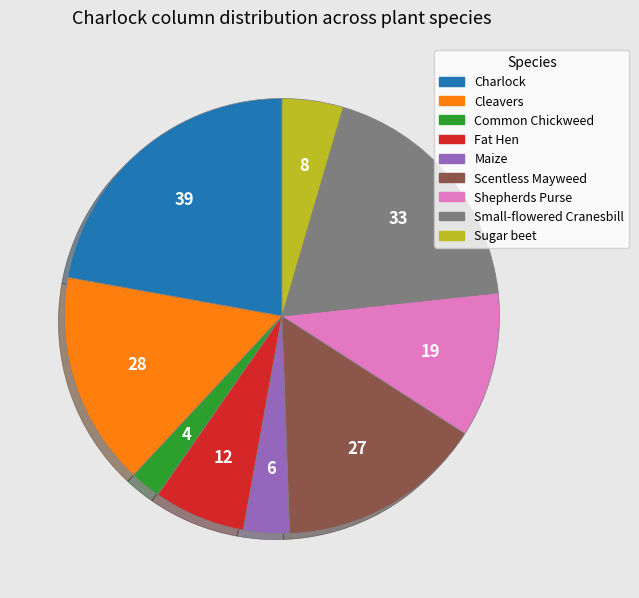

Does any single category account for the majority?

No